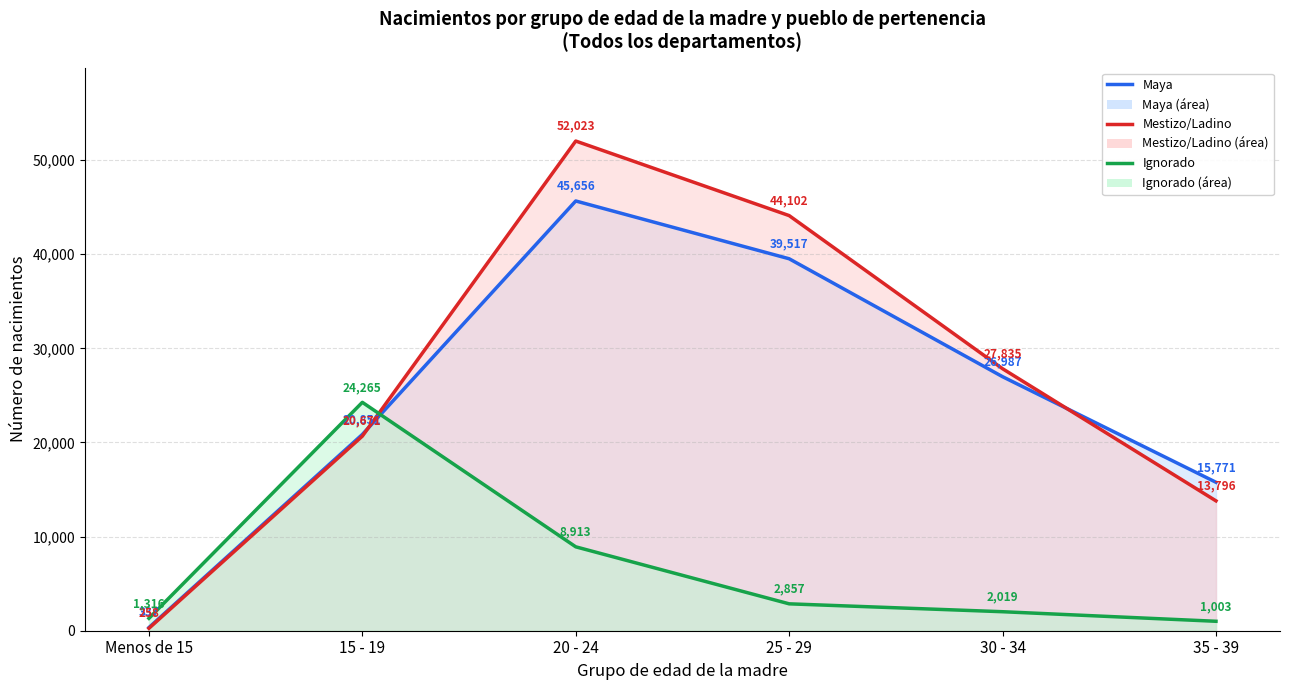

What is the difference between the Maya values at 35 - 39 and 25 - 29?

23746